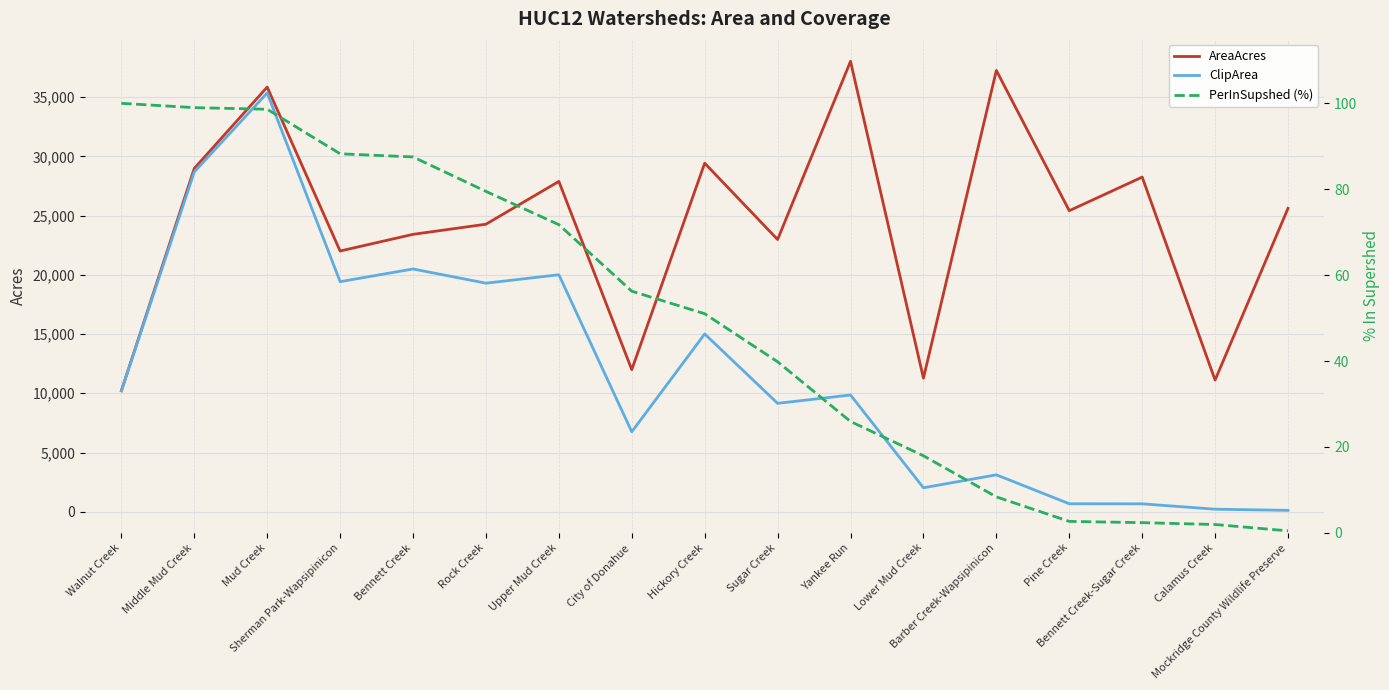

What is the difference between the ClipArea values at Bennett Creek and Pine Creek?

19818.3